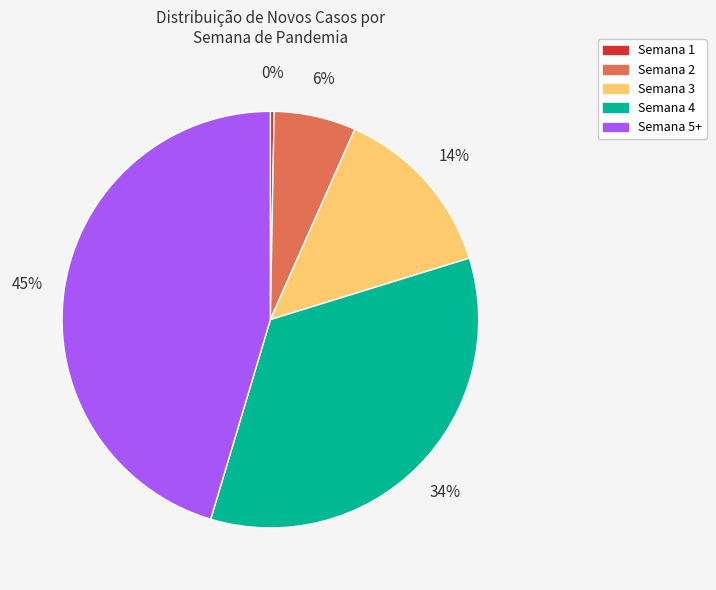

Rank the categories by value from highest to lowest.

Semana 5+, Semana 4, Semana 3, Semana 2, Semana 1